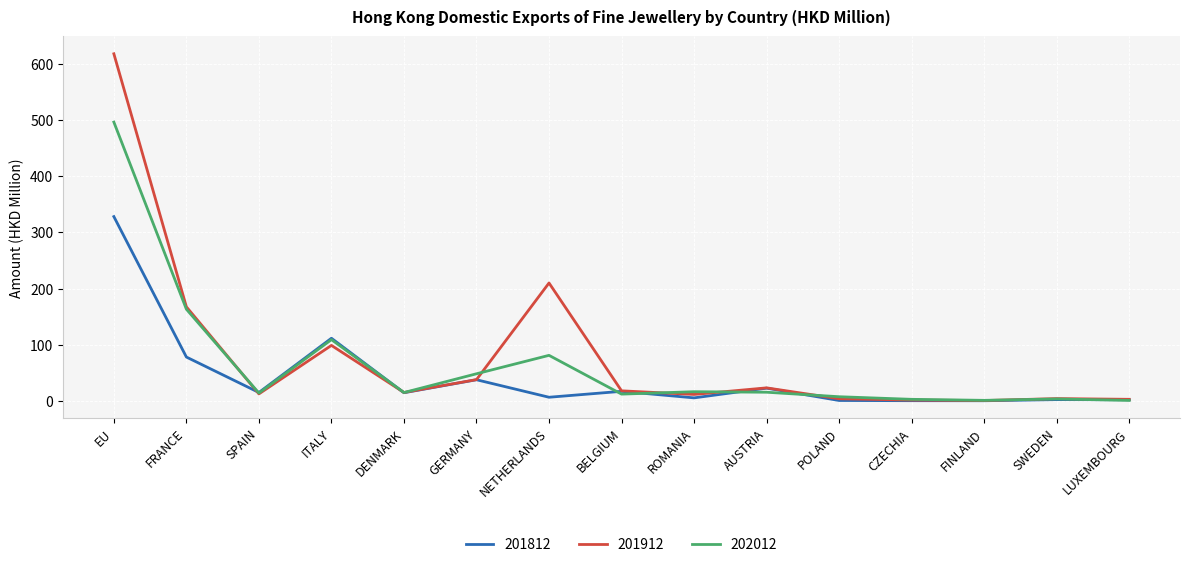

How many lines are shown in the chart?

3